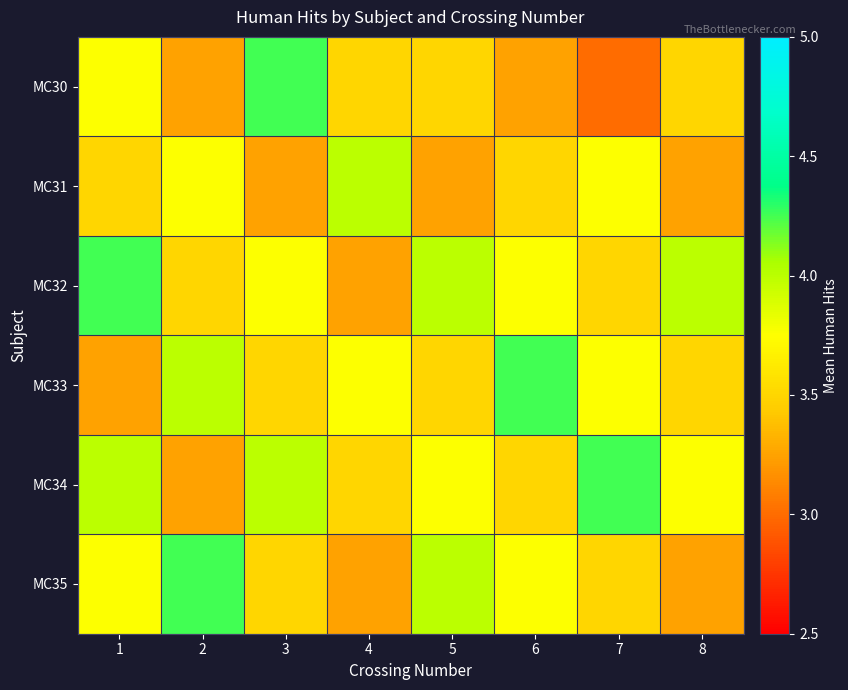

Rank the series by their maximum value, from highest to lowest.

MC30, MC32, MC33, MC34, MC35, MC31